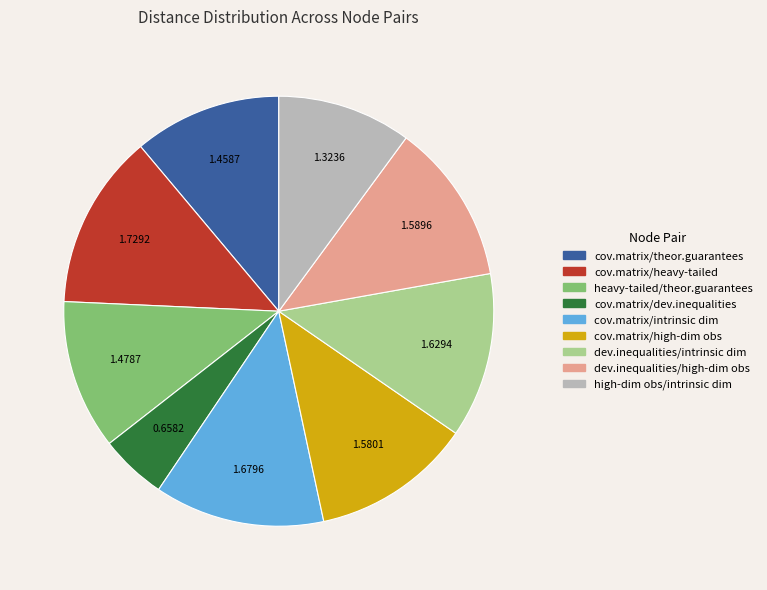

Is dev.inequalities/intrinsic dim the majority of the pie?

No